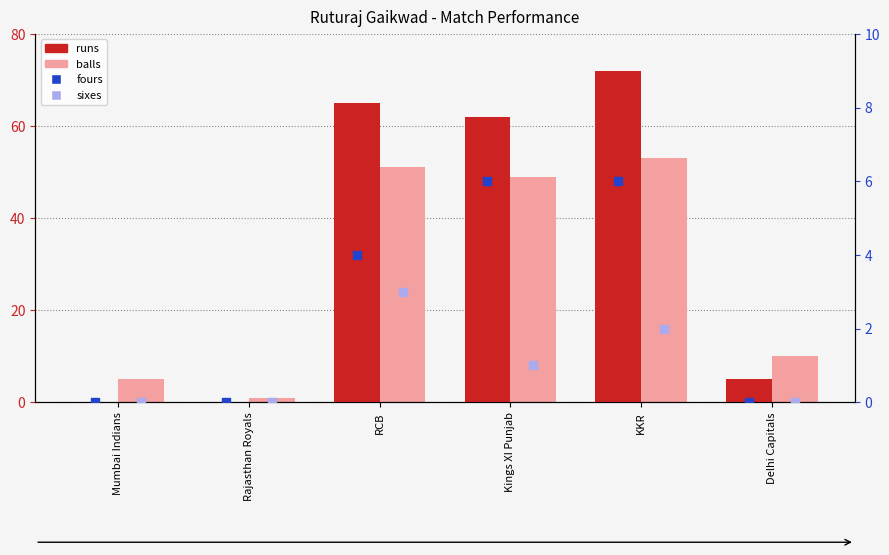

At how many categories does at least one series exceed 30?

3